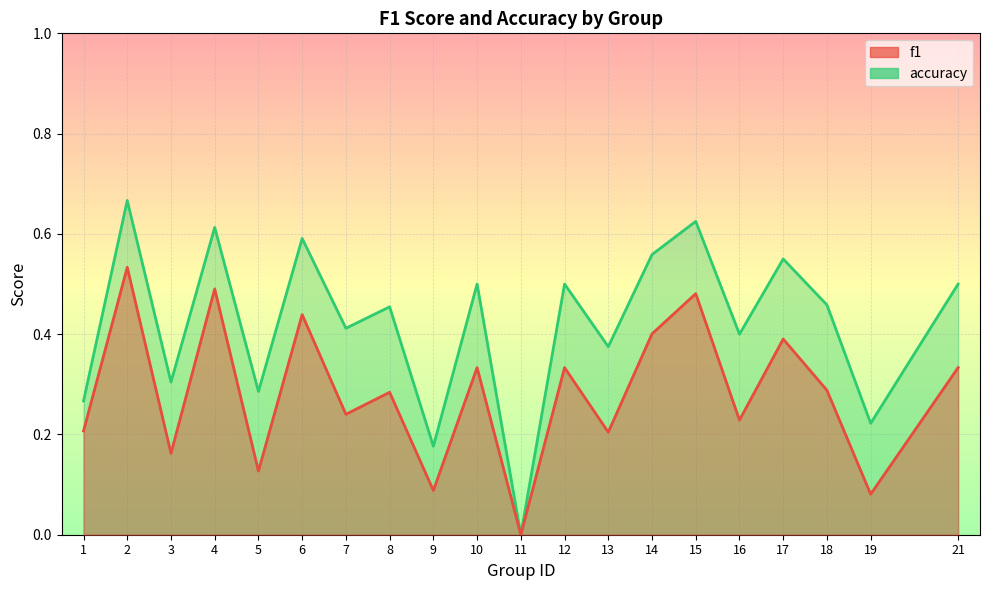

What is the difference between the accuracy values at 1 and 18?

0.2